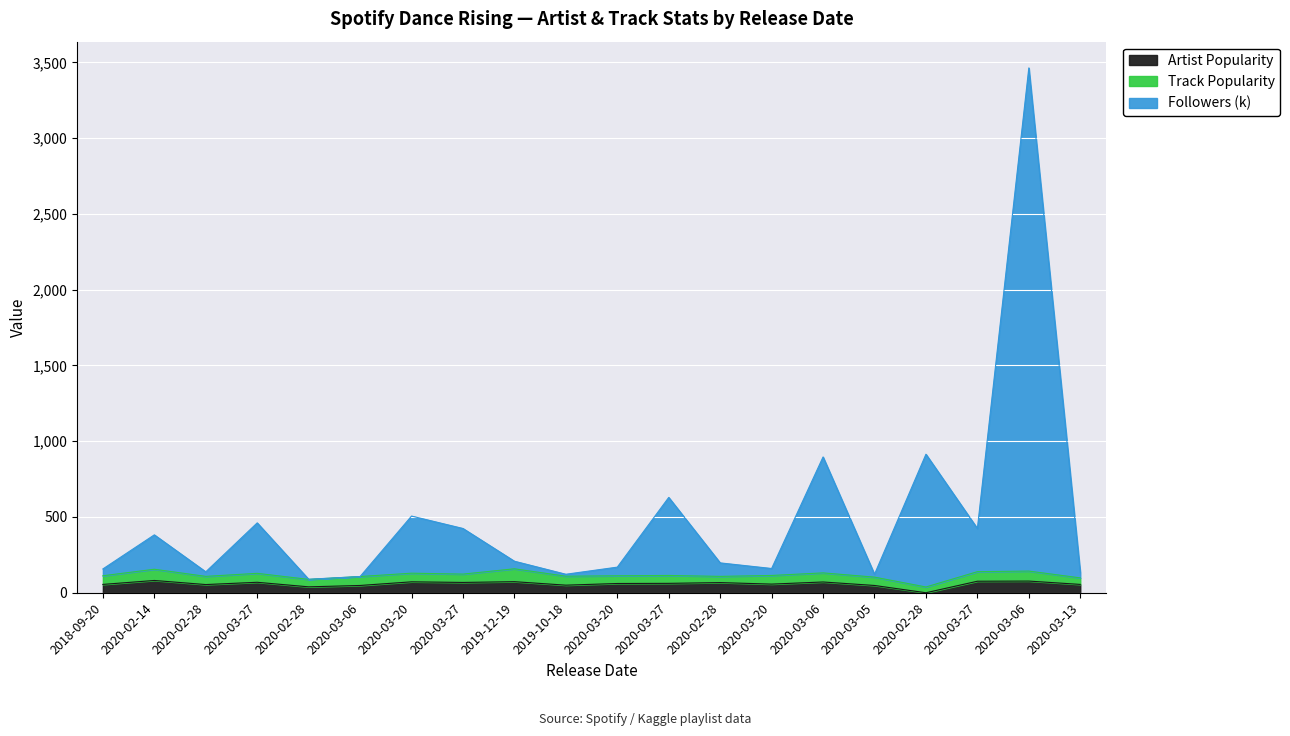

True or false: Artist Popularity and Followers (k) intersect in this chart.

False